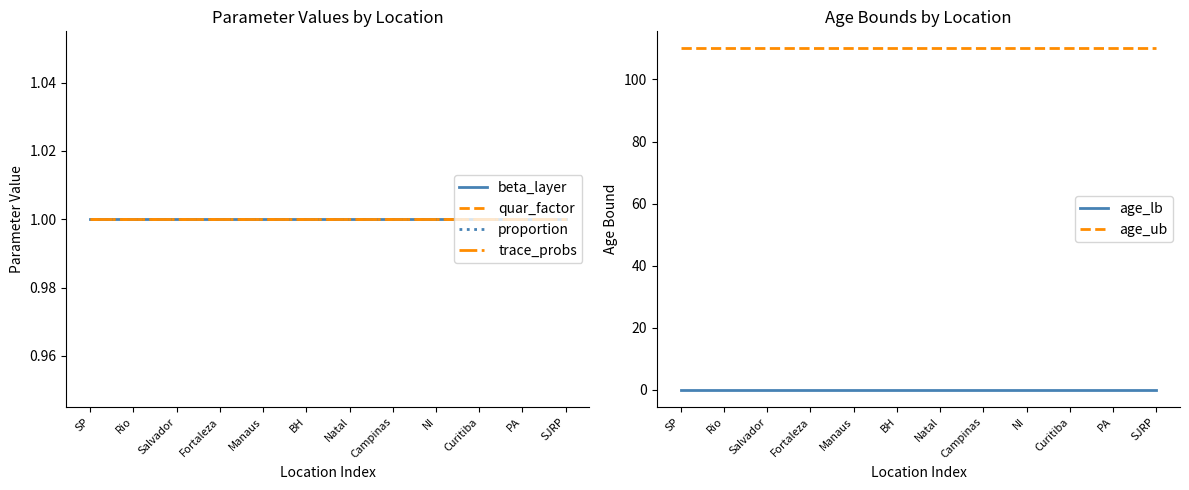

The value of quar_factor at Curitiba is 2. True or false?

False